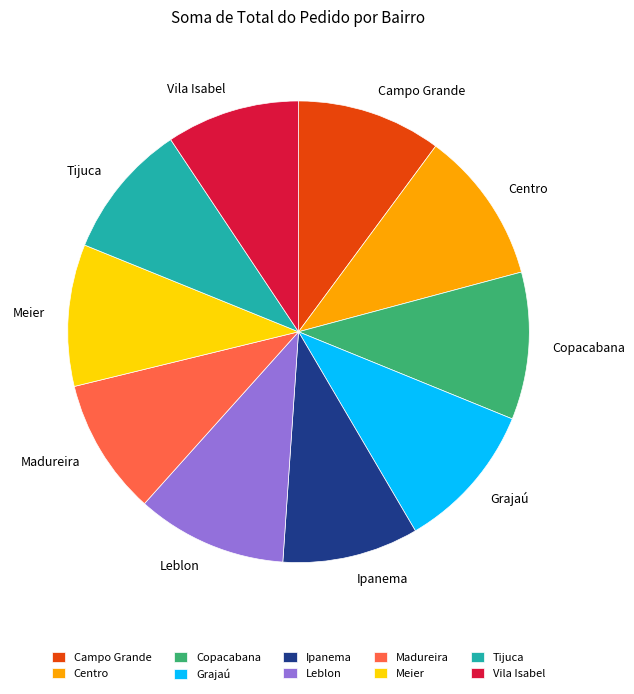

Does Tijuca account for over 50% of the chart?

No